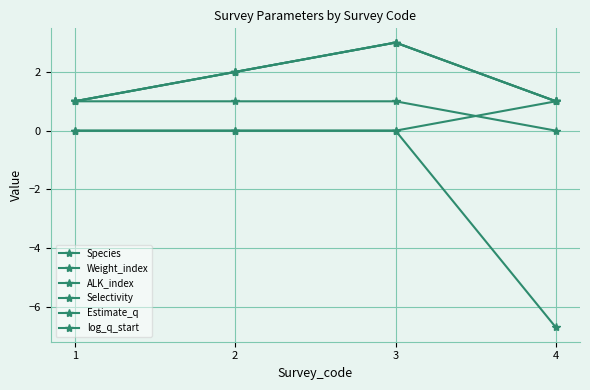

Rank the categories by Weight_index value from lowest to highest.

1, 4, 2, 3